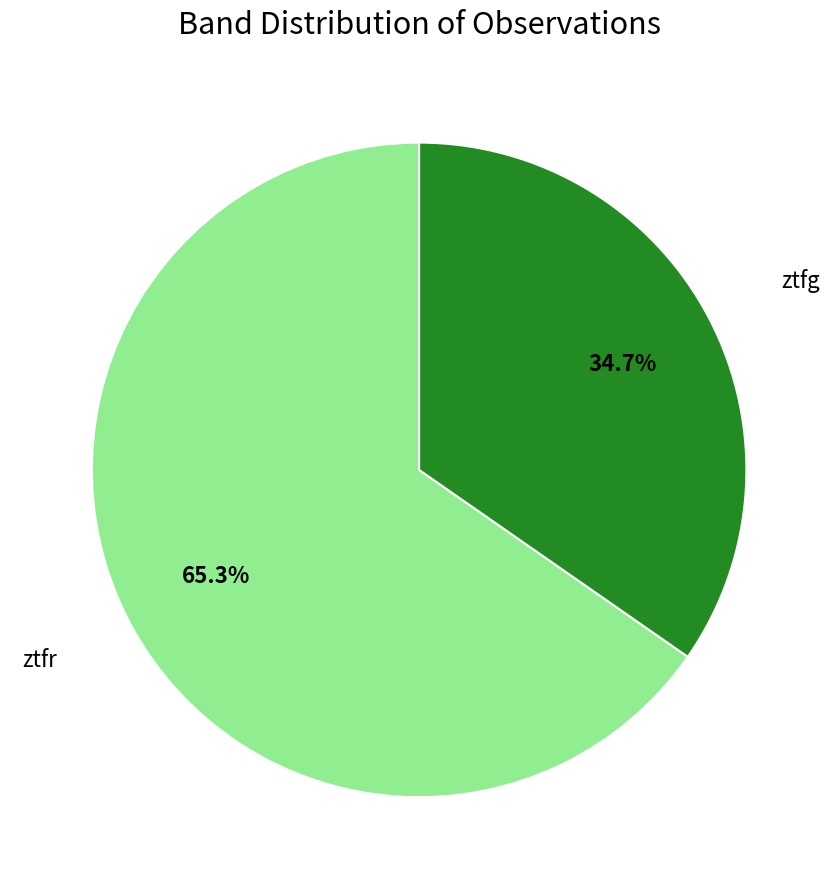

To the nearest percent, what is the average slice percentage?

50%